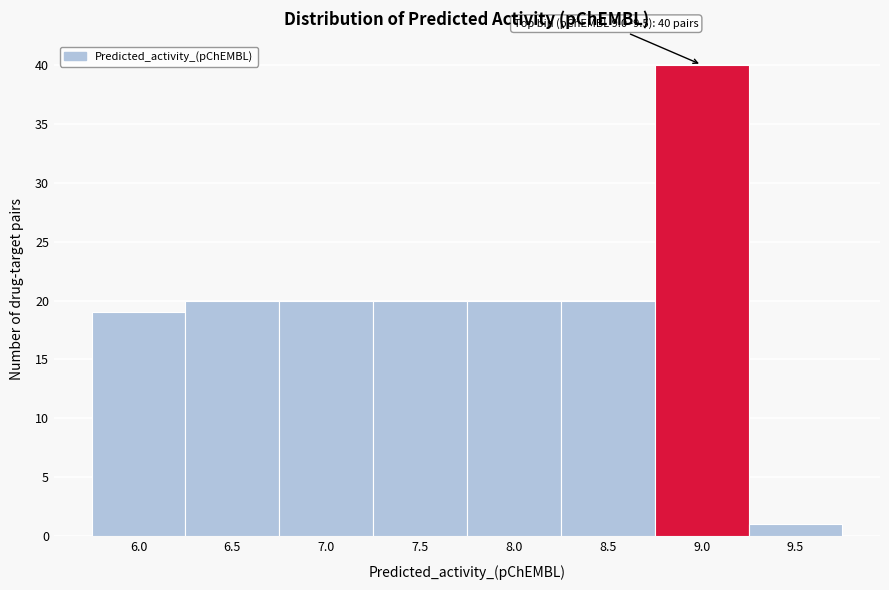

Reading right to left, what are all the values shown in this chart?

1	40	20	20	20	20	20	19